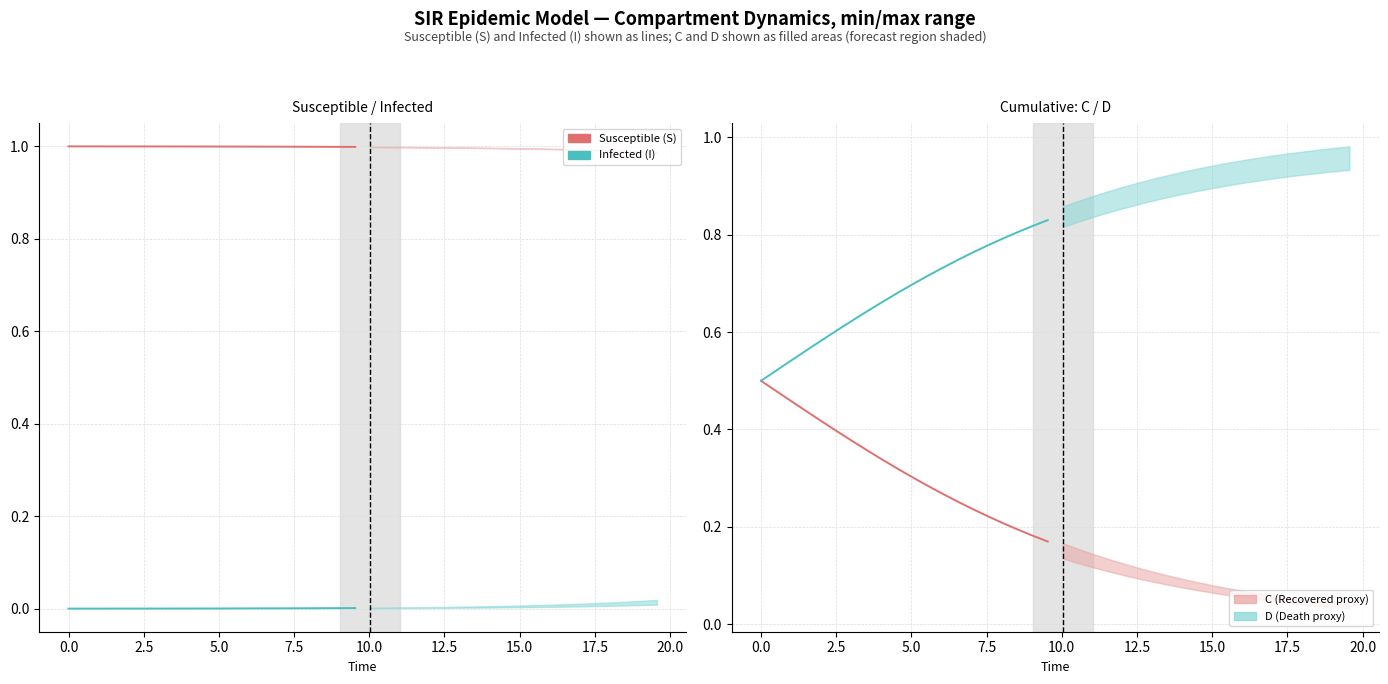

True or false: Susceptible (S) has more than 2 points higher than both neighbors.

False